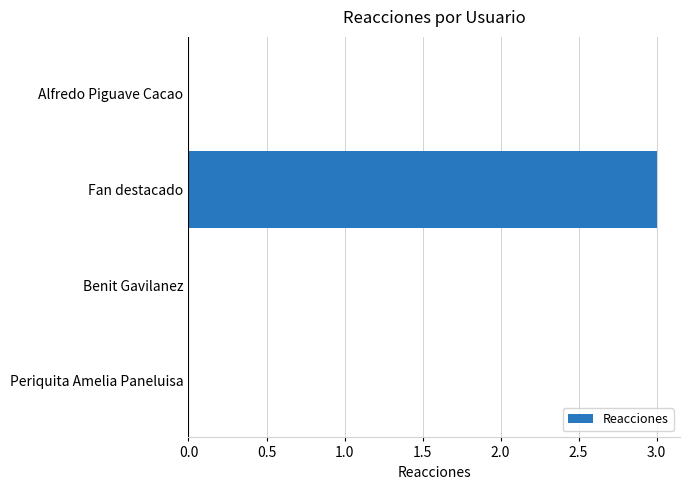

True or false: the data shows 1 at Benit Gavilanez.

False